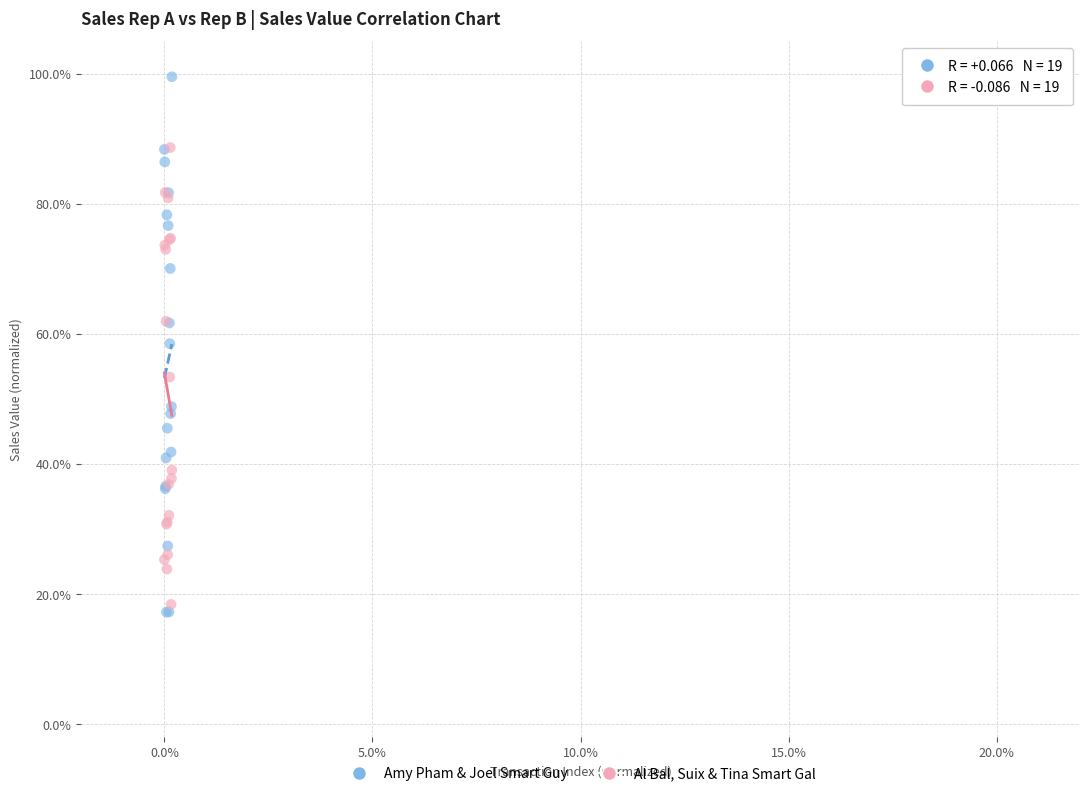

Which series reaches the maximum Y coordinate?

Amy Pham & Joel Smart Guy